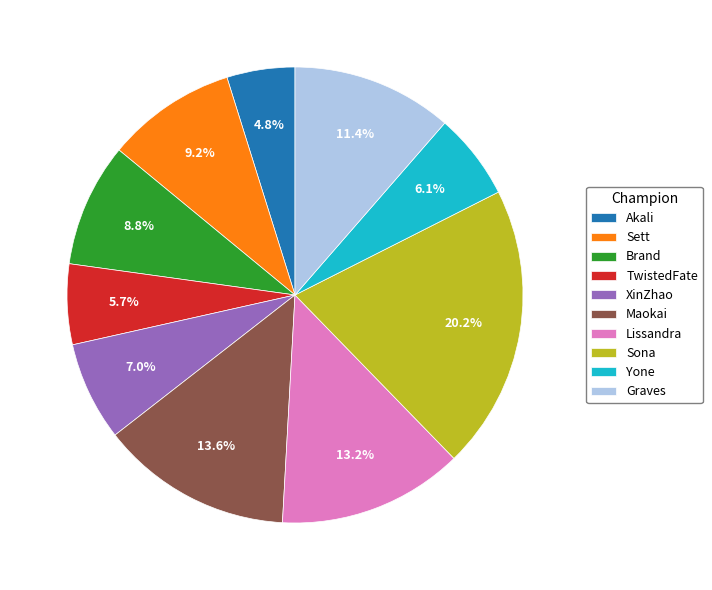

Which slice is the largest?

Sona